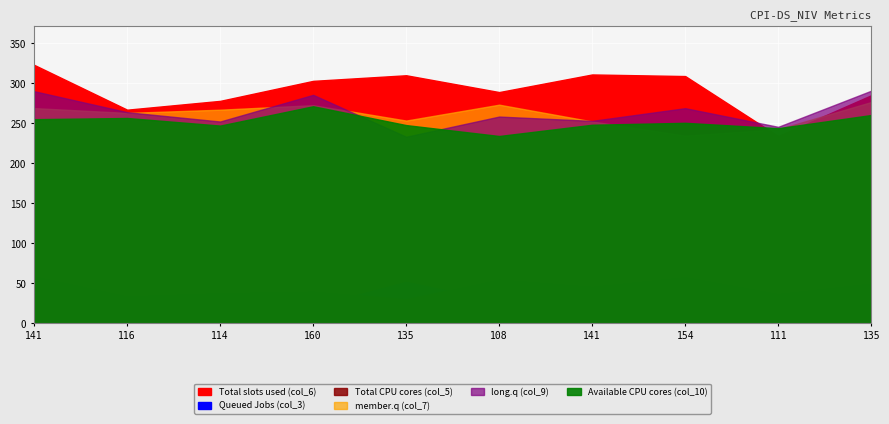

Which series changed the most between 114 and 111?

col_6